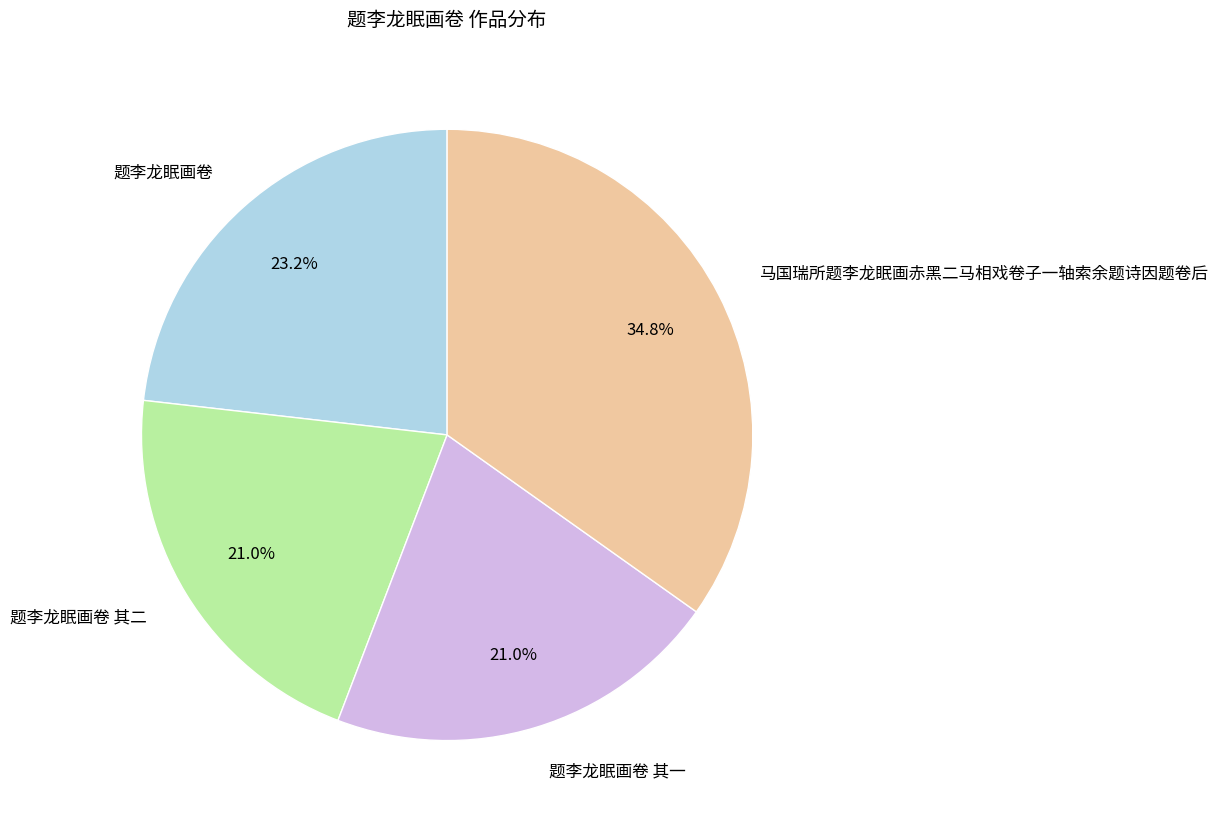

Combined, what portion of the pie is 题李龙眠画卷 其一 and 题李龙眠画卷?

44.2%